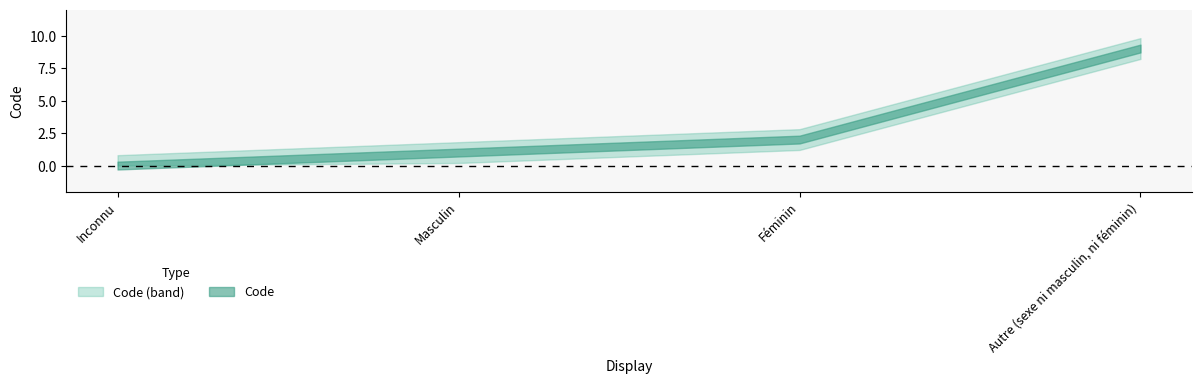

What is the difference between the values at Inconnu and Masculin?

1